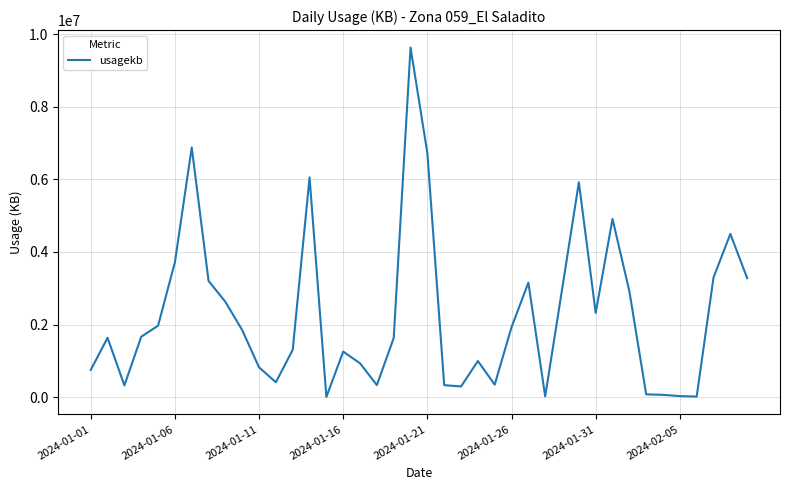

How many series are shown in this chart?

1